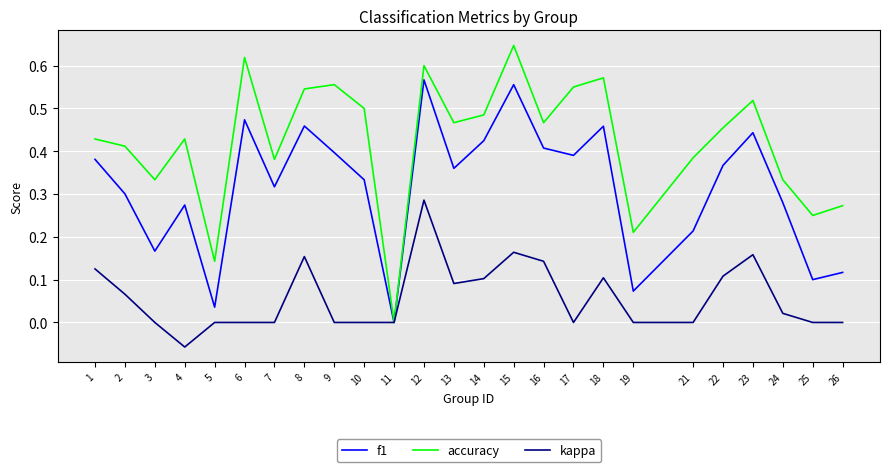

Rank the series by their average value, from highest to lowest.

accuracy, f1, kappa